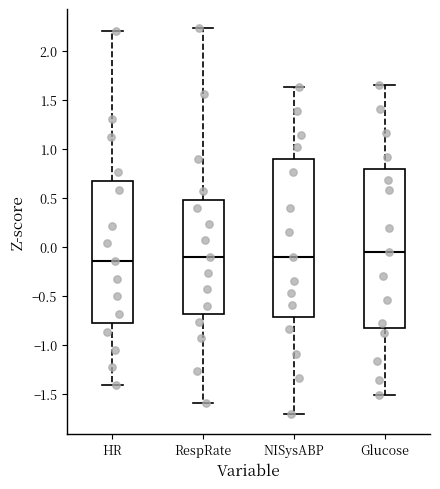

Where does the lower whisker of the box for RespRate end on the y-axis? The values are not printed on the chart, so give them approximately, as read against the axis.

-1.60